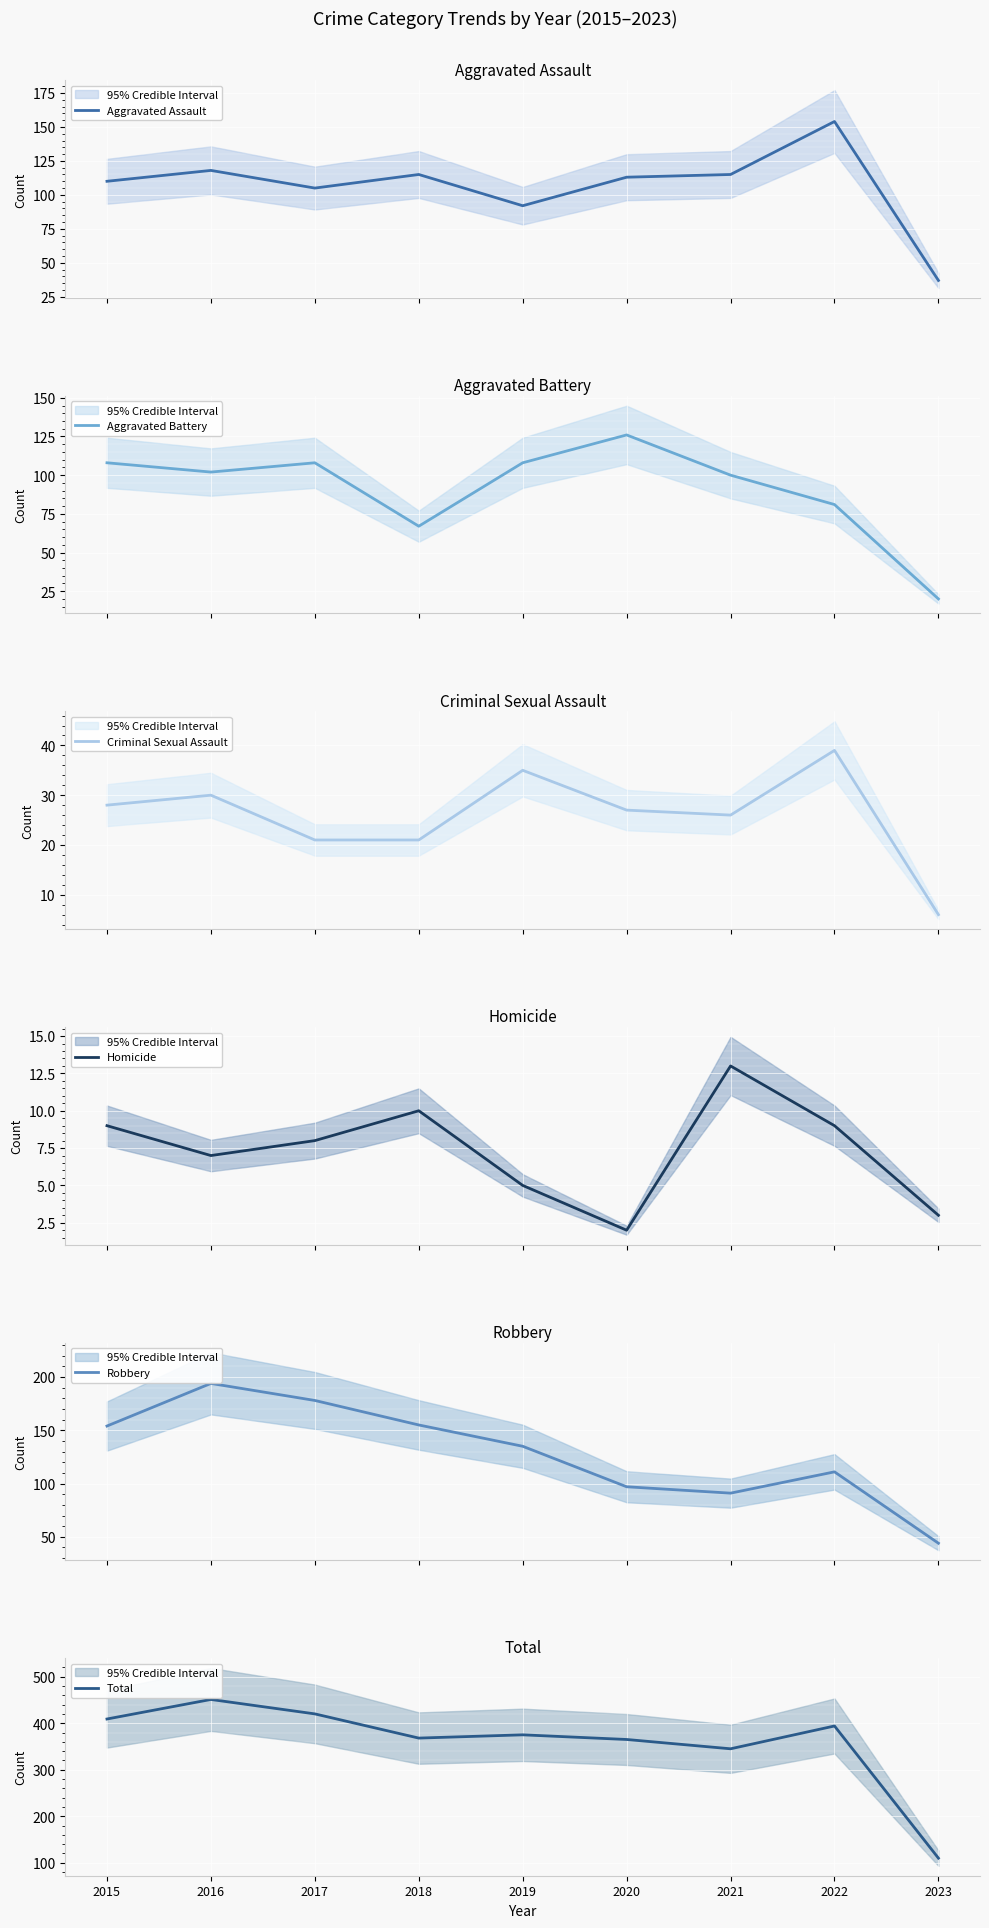

Which series has the largest total across all categories?

Total